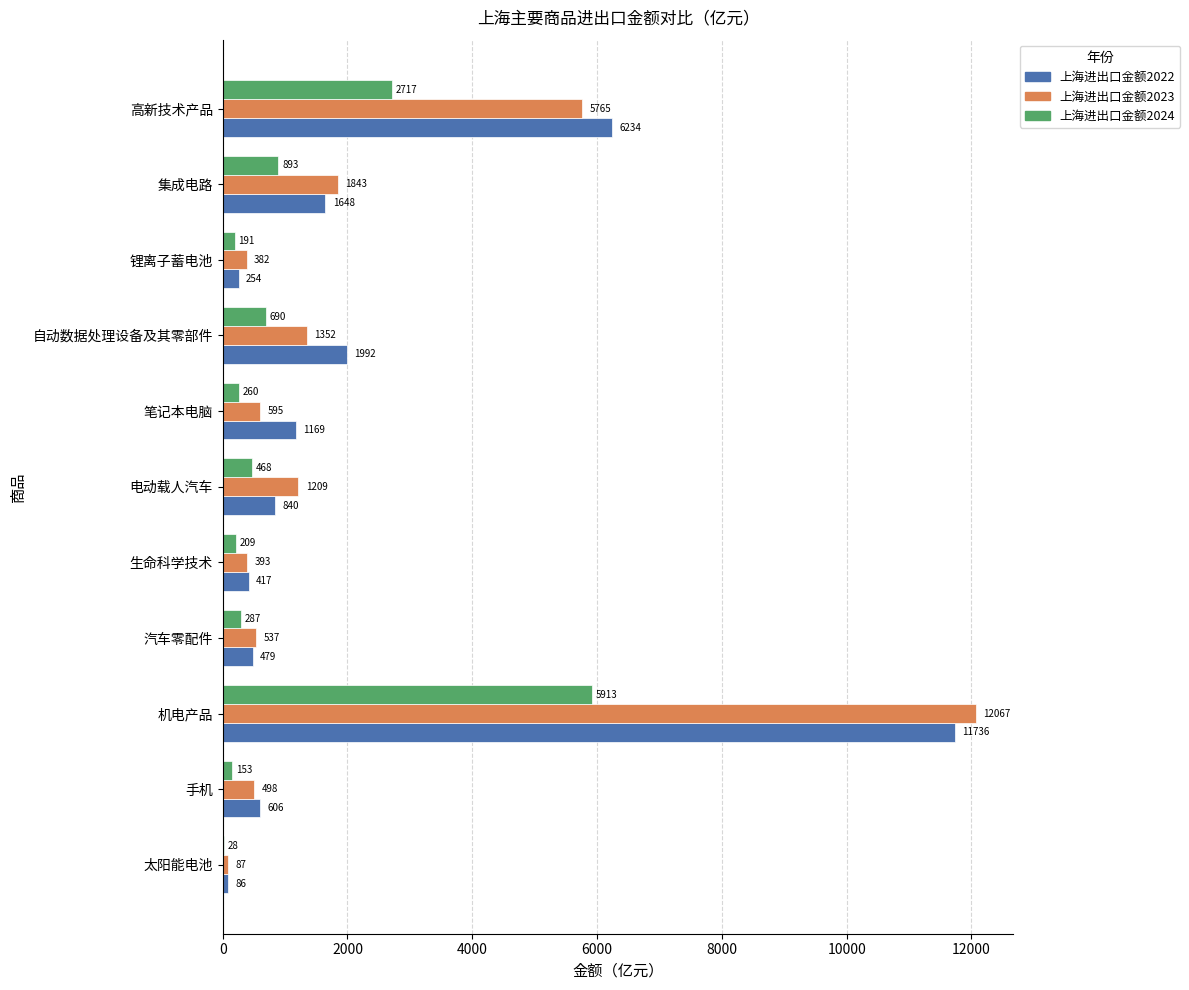

At which label does 上海进出口金额2024 reach its peak?

机电产品